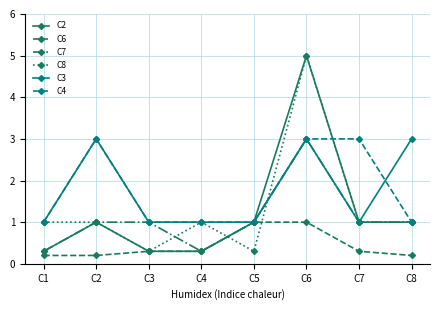

What is the spread (max minus min) of values at C3?

0.7